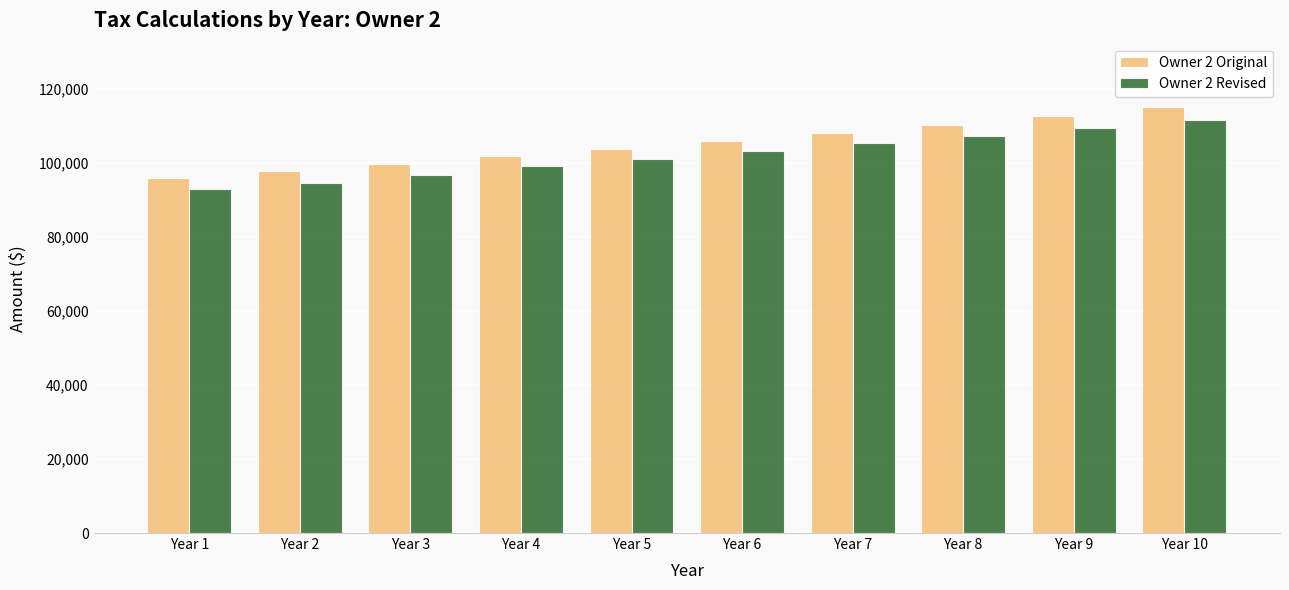

The Owner 2 Revised series shows 59362.2 at Year 4. True or false?

False